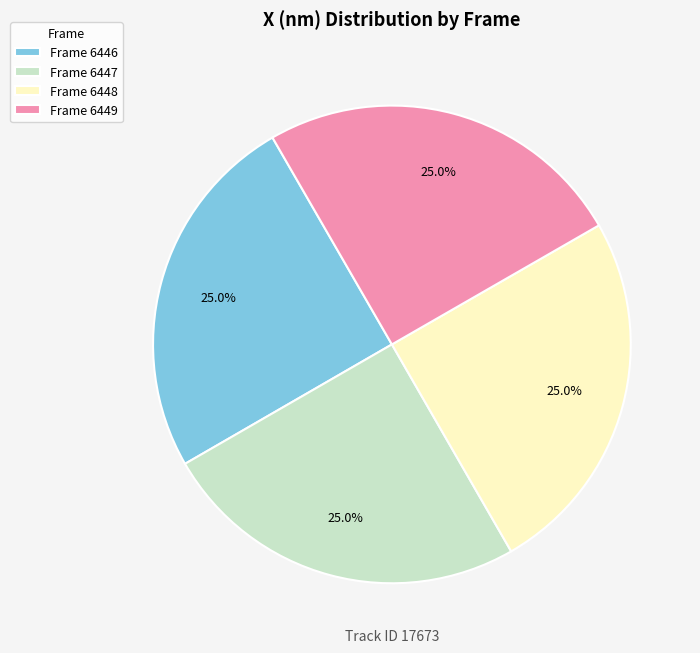

Approximately how many times larger is the value at Frame 6446 compared to Frame 6447?

1.0